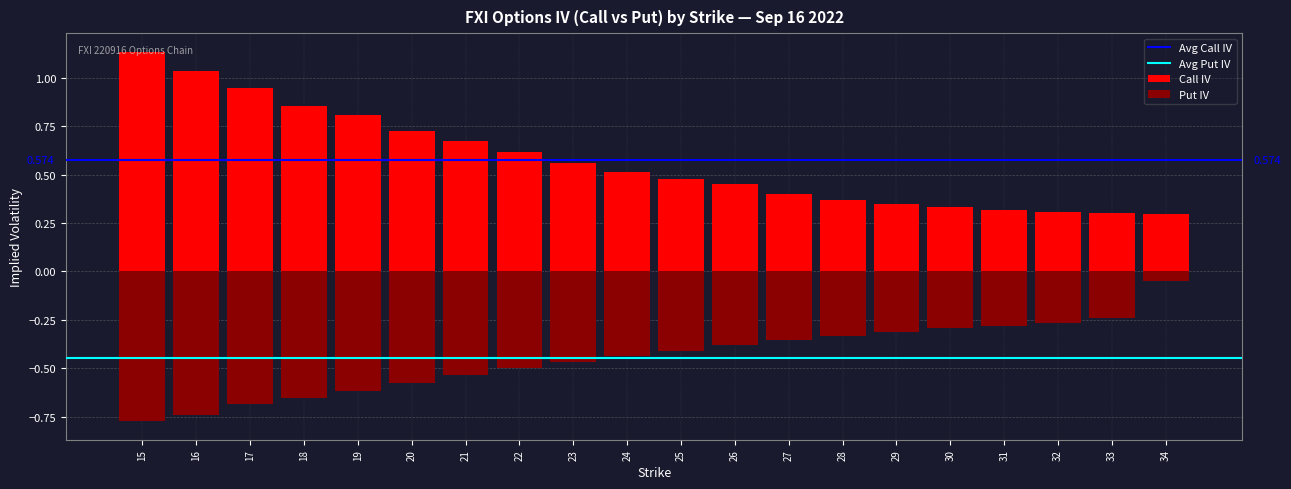

What is the value of the iv_put bar at the 6th from the left?

-0.6